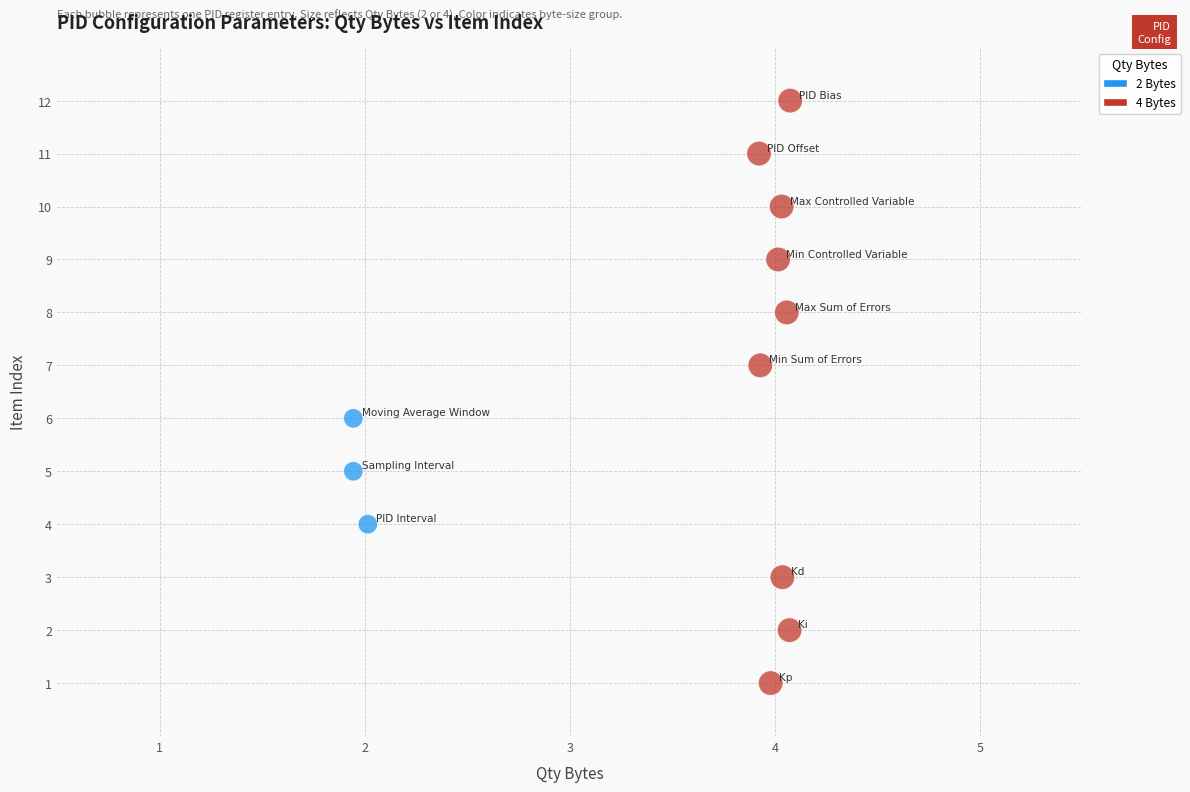

What is the range of Y values (max minus min)?

11